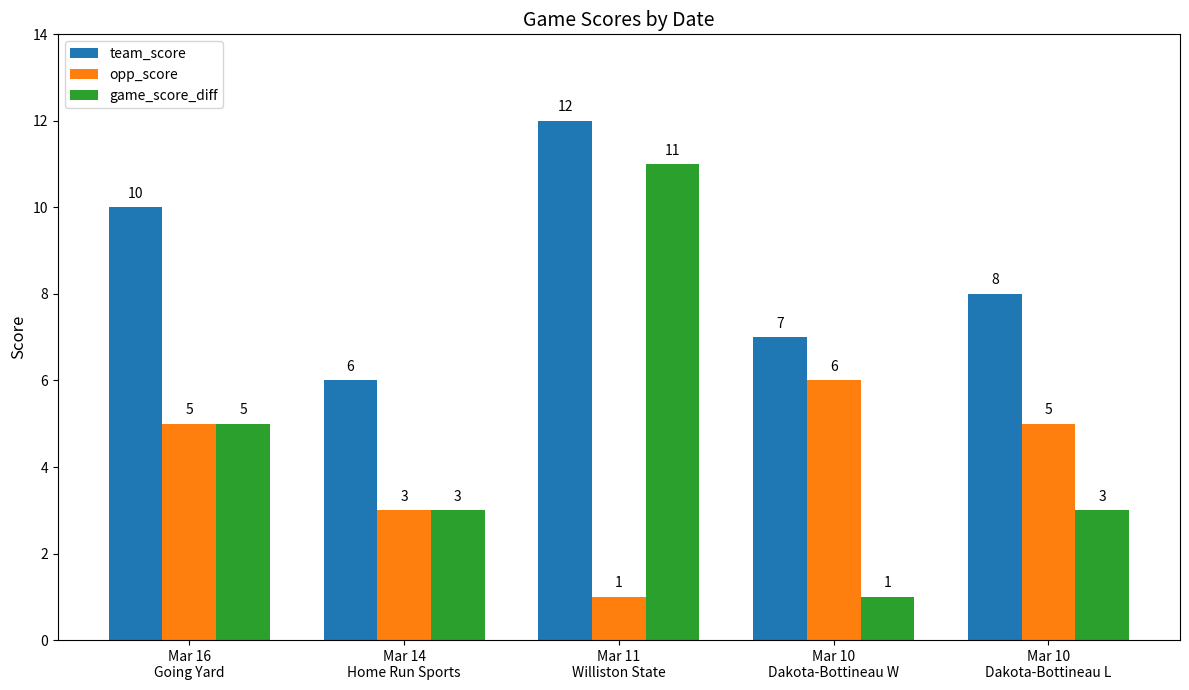

What value does the opp_score series have at Mar 10
Dakota-Bottineau W?

6